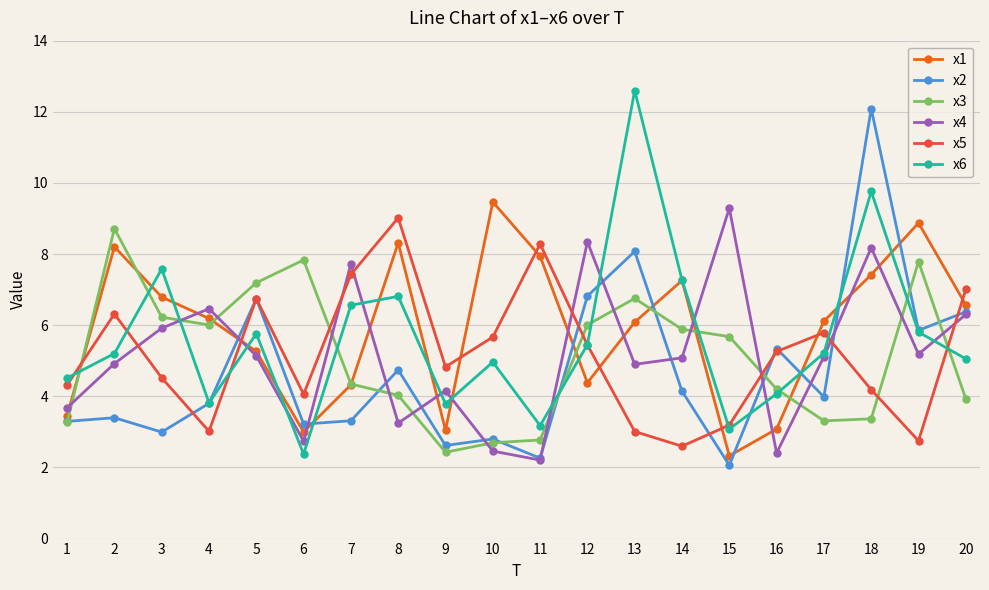

What is the sum of all x1 values?

118.1